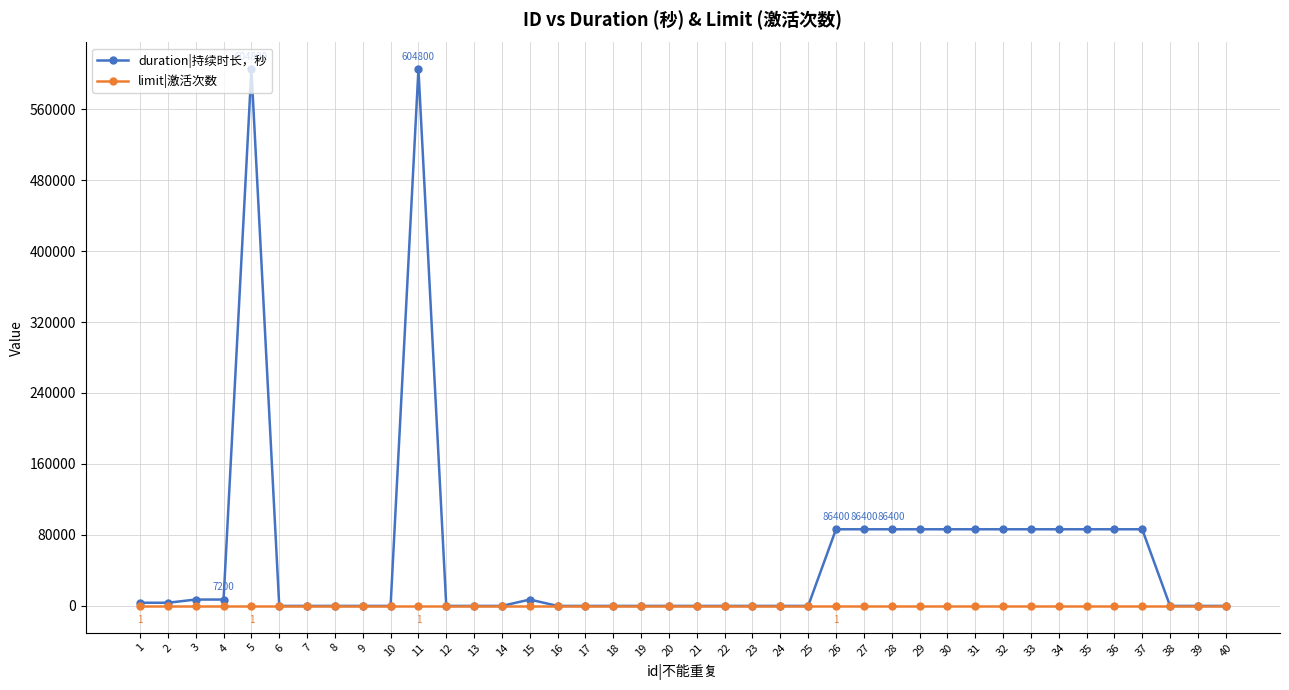

True or false: duration|持续时长，秒 has more than 1 interior local peaks.

True